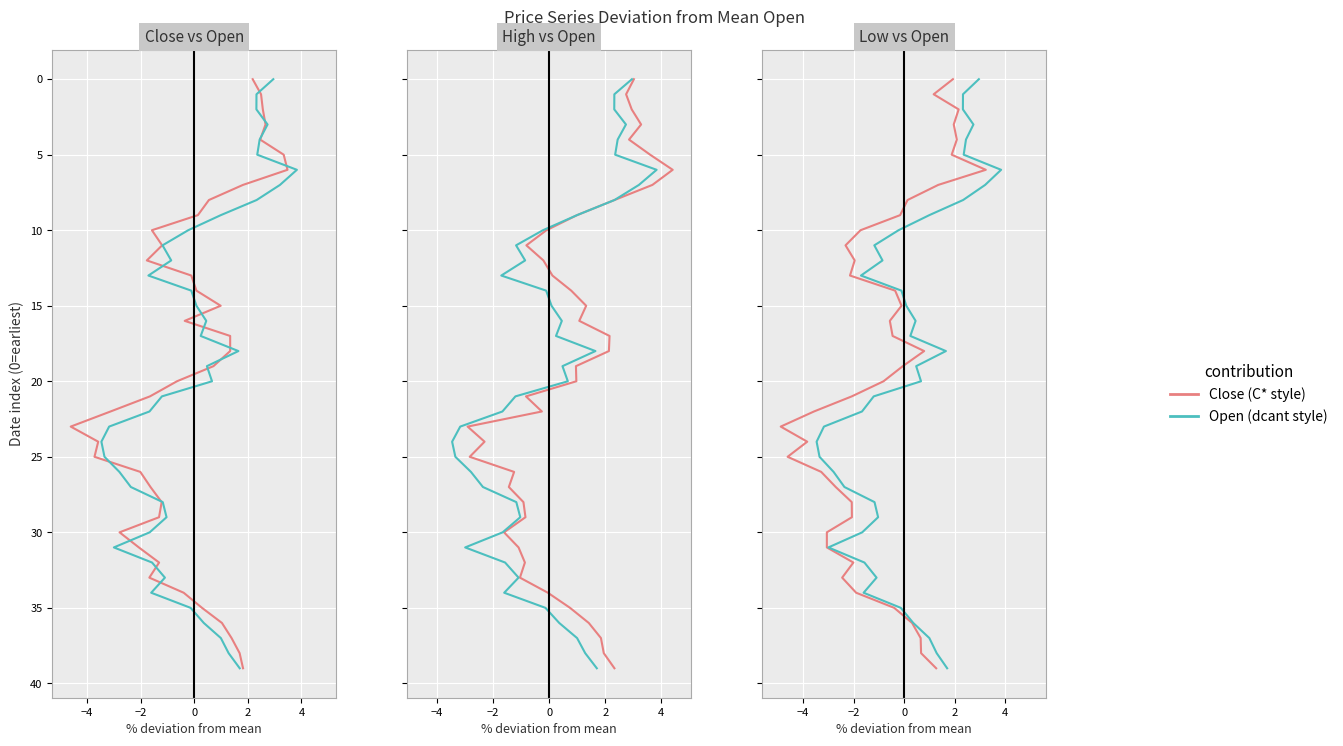

The Low series shows 3 at 0. True or false?

True